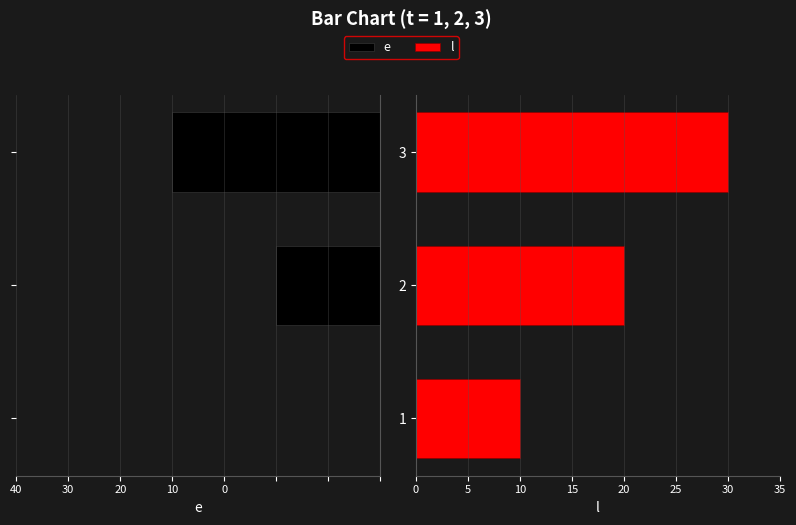

What is the approximate value of e at 3, to the nearest 5?

-20